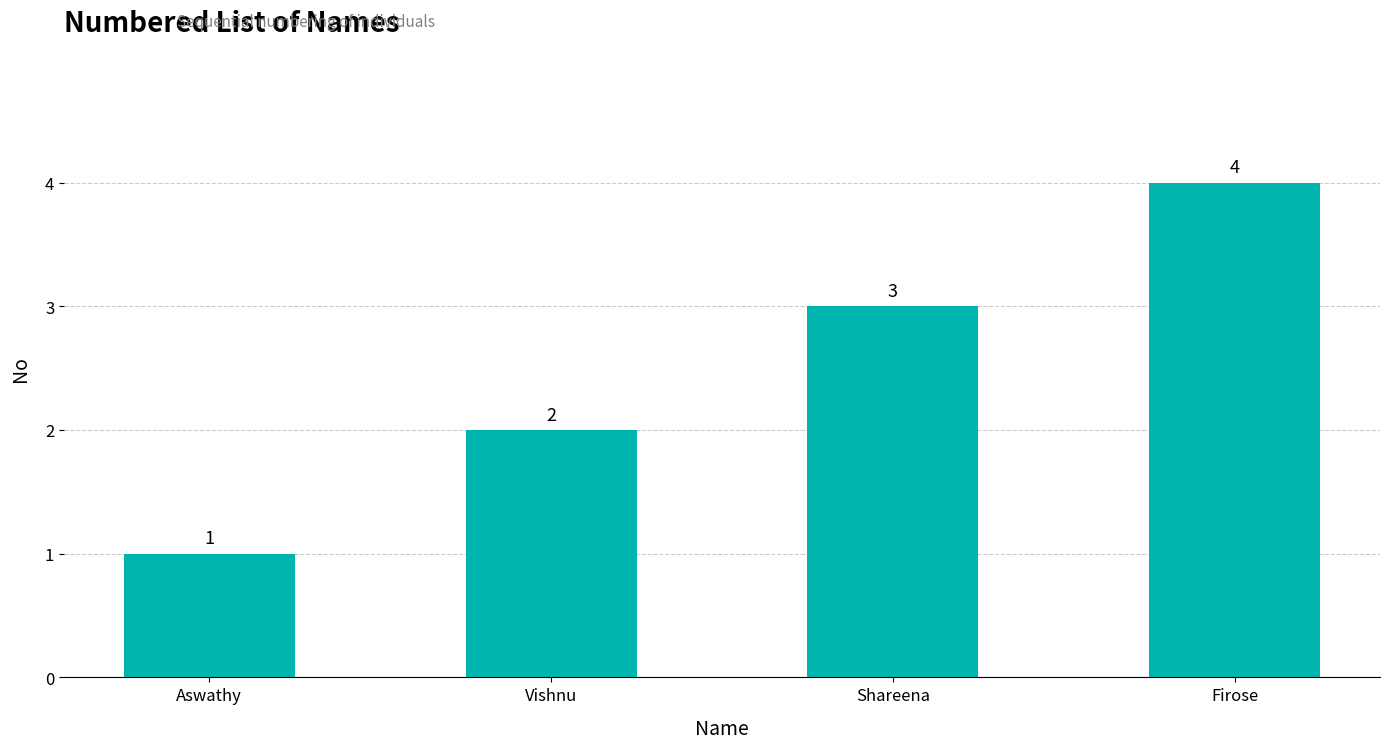

Read the value at Firose.

4